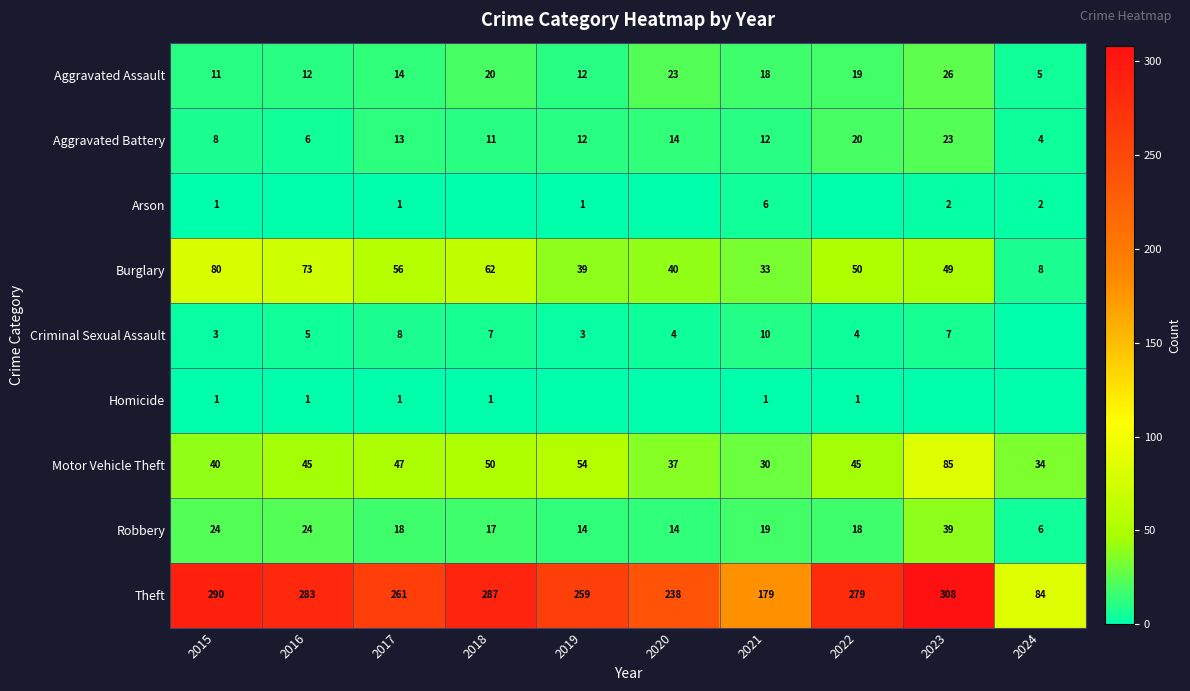

What is the difference between the maximum and minimum values in the Burglary series?

72